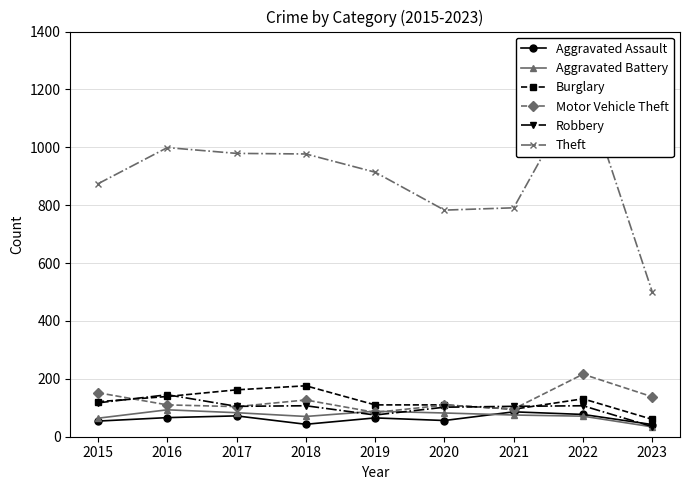

True or false: Burglary and Aggravated Battery intersect in this chart.

False